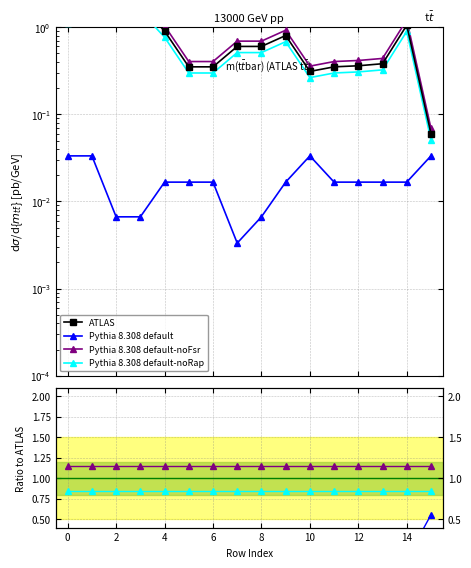

What is the average value of the Pythia 8.308 default-noFsr series?

1.1